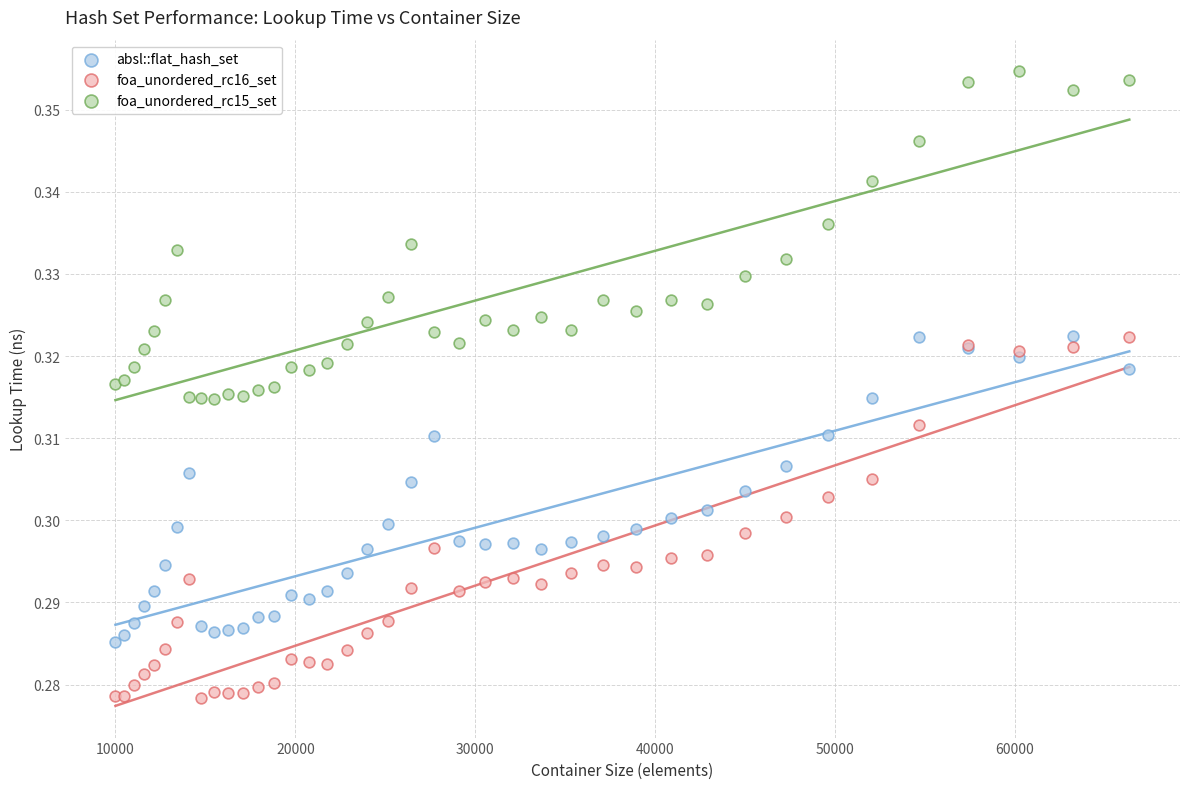

Which series has the largest Y range (max minus min)?

foa_unordered_rc16_set